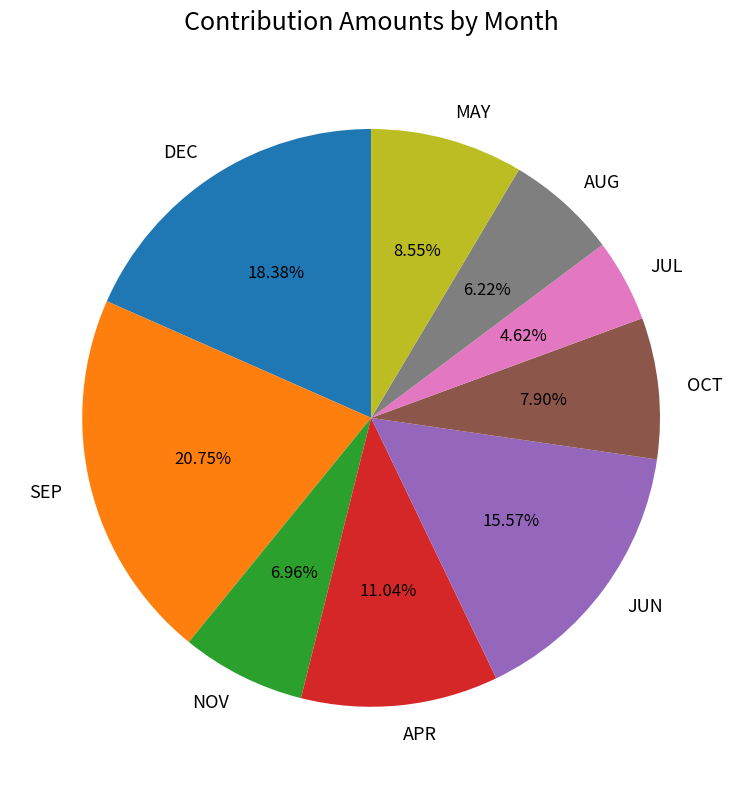

How many slices are in this pie chart?

9